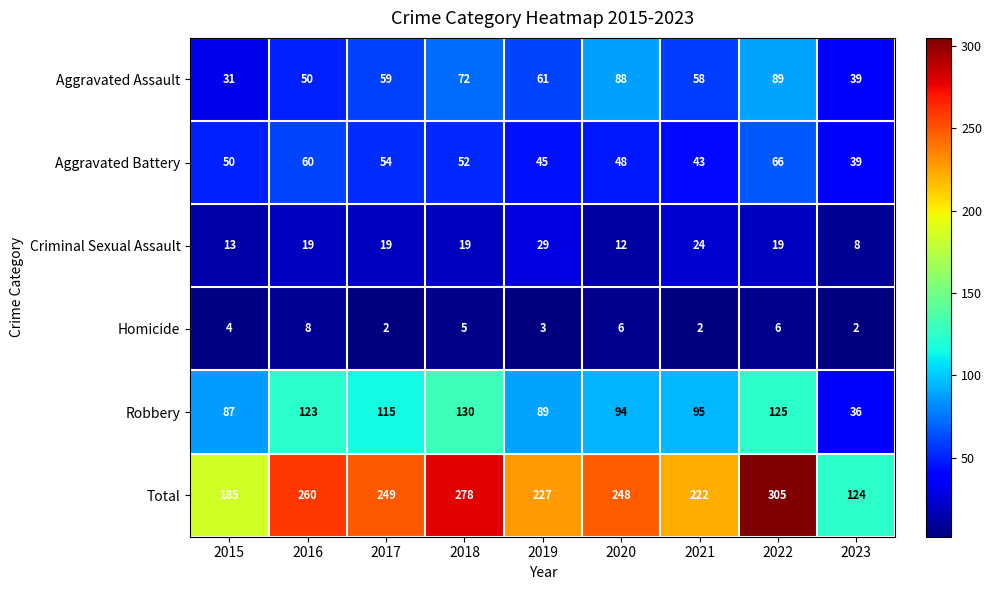

At which category does the chart reach its peak across all series?

2022